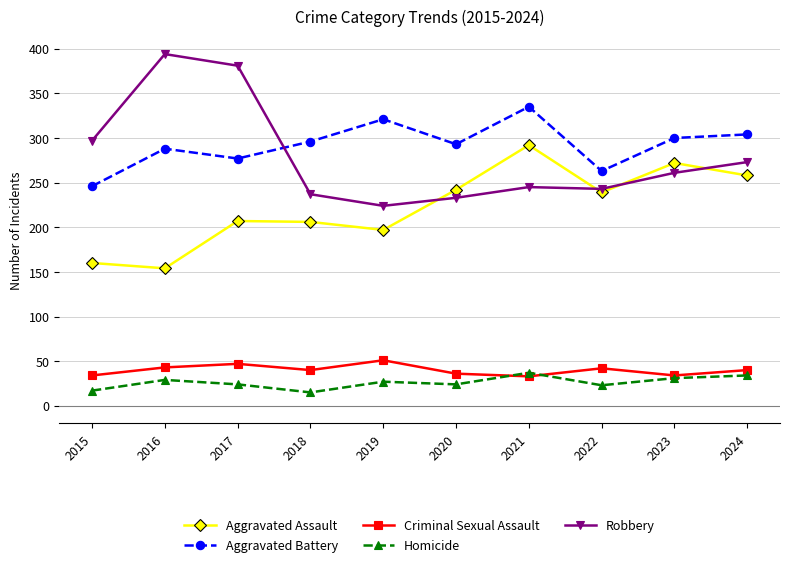

What is the total value across all series at 2020?

828